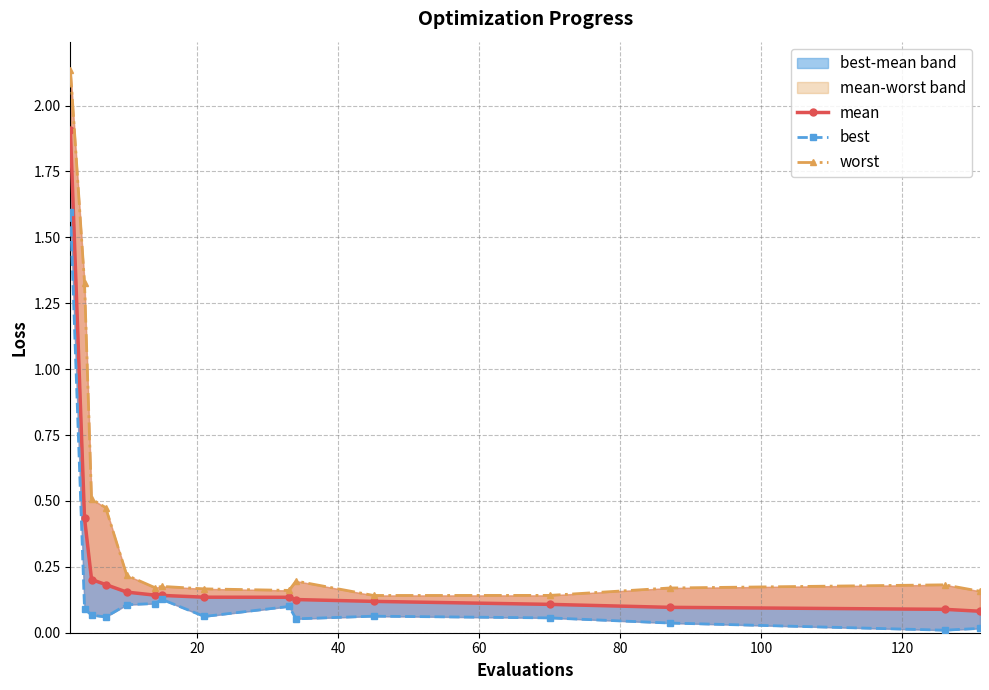

How many lines are shown in the chart?

3